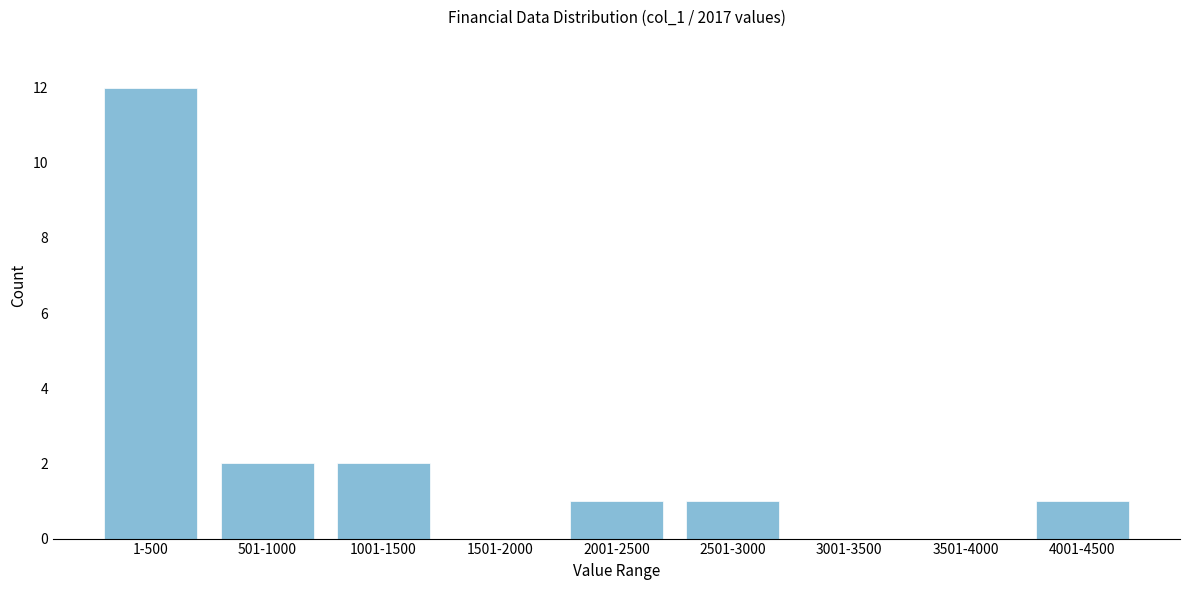

Reading left to right, extract all data points from this chart.

1-500=12	501-1000=2	1001-1500=2	1501-2000=0	2001-2500=1	2501-3000=1	3001-3500=0	3501-4000=0	4001-4500=1